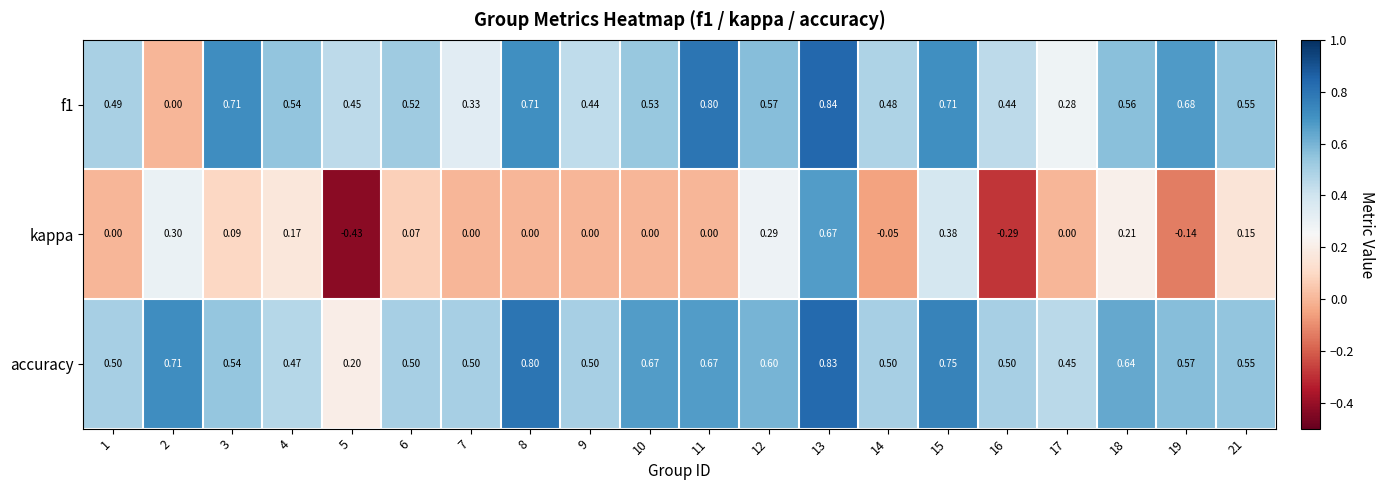

Which series has the largest total across all categories?

accuracy